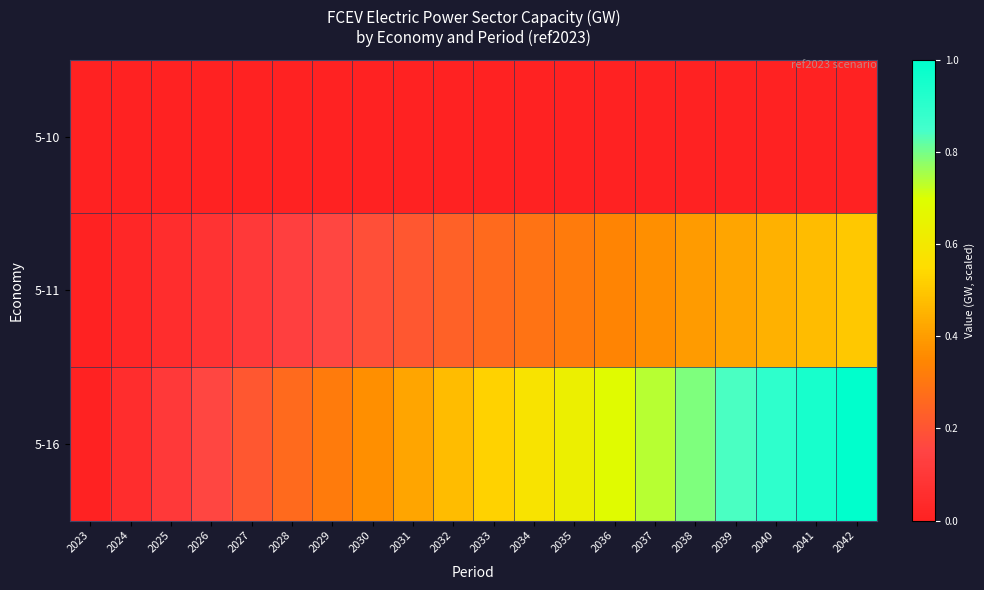

What is the total value across all series at 2030?

0.6